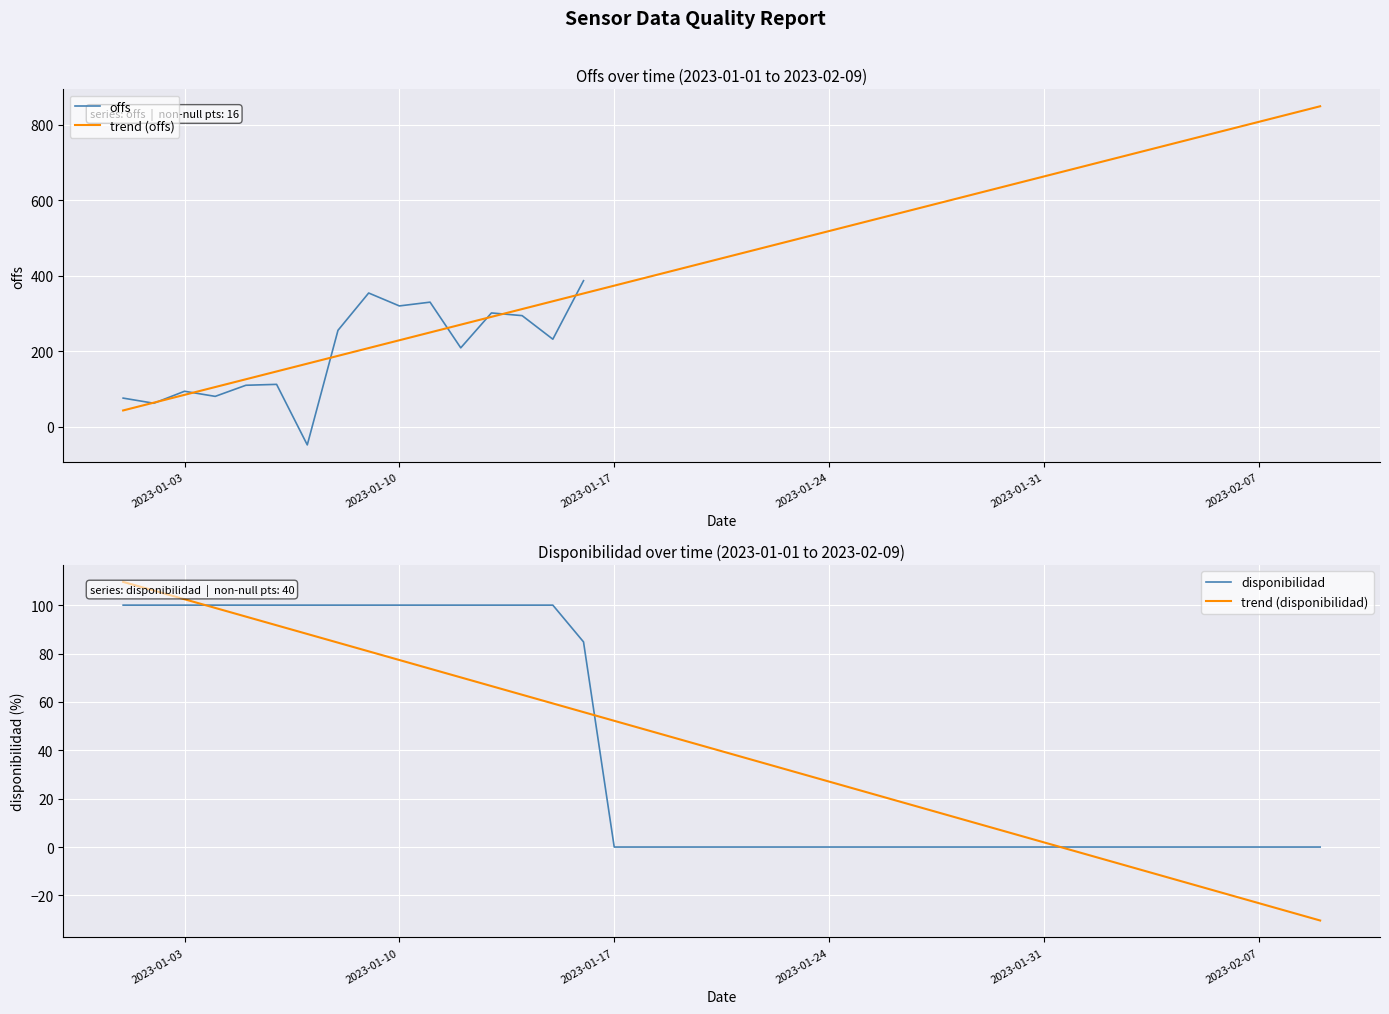

The trend (disponibilidad) series shows 13.3 at 2023-01-24. True or false?

False